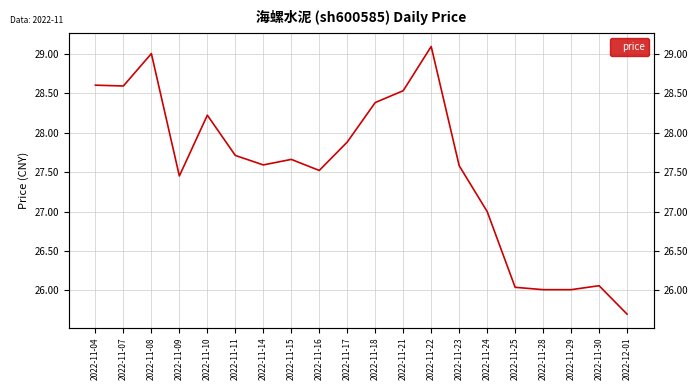

What is the greatest value displayed?

29.1